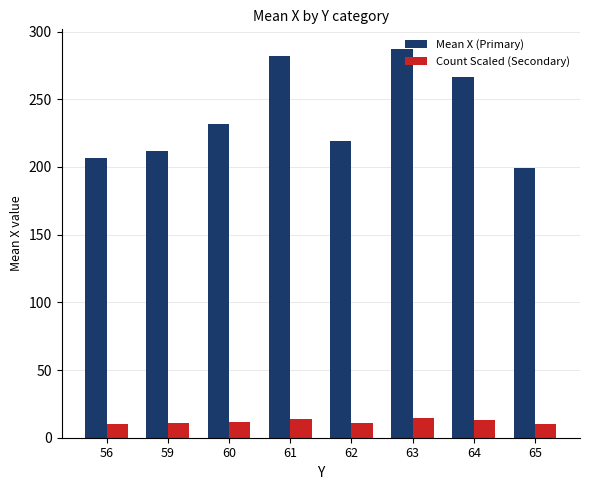

Is the value of Mean X (Primary) at 60 greater than the value of Count Scaled (Secondary) at 63?

Yes